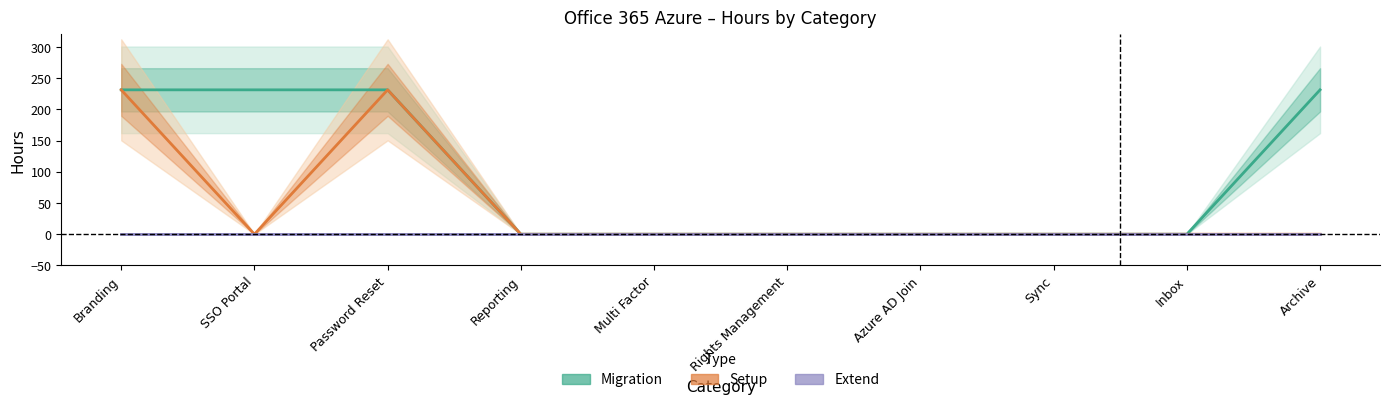

Reading left to right, what are all the values shown in this chart?

Migration: 231.2	231.2	231.2	0.0	0.0	0.0	0.0	0.0	0.0	231.2
Setup: 231.2	0.0	231.2	0.0	0.0	0.0	0.0	0.0	0.0	0.0
Extend: 0.0	0.0	0.0	0.0	0.0	0.0	0.0	0.0	0.0	0.0